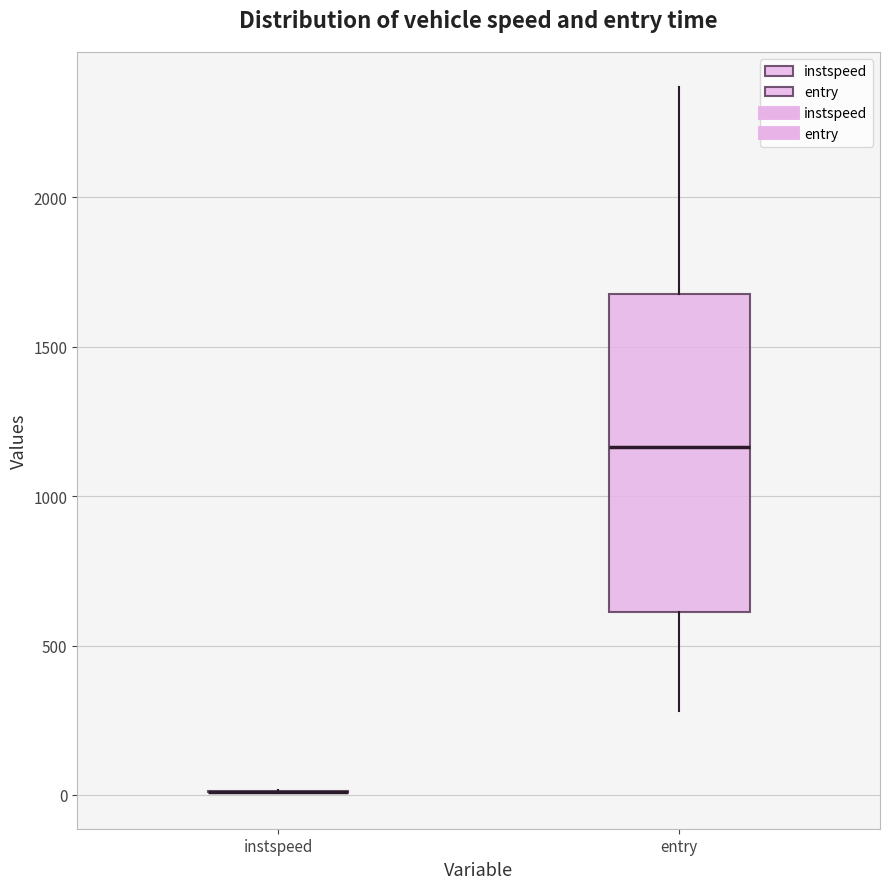

Where is the lower edge of the box for entry on the y-axis? The values are not printed on the chart, so give them approximately, as read against the axis.

600